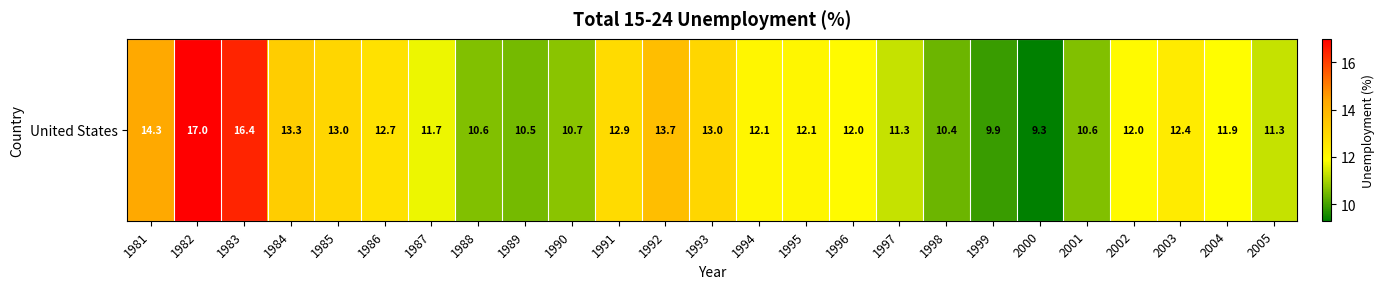

Count the number of categories in the chart.

25